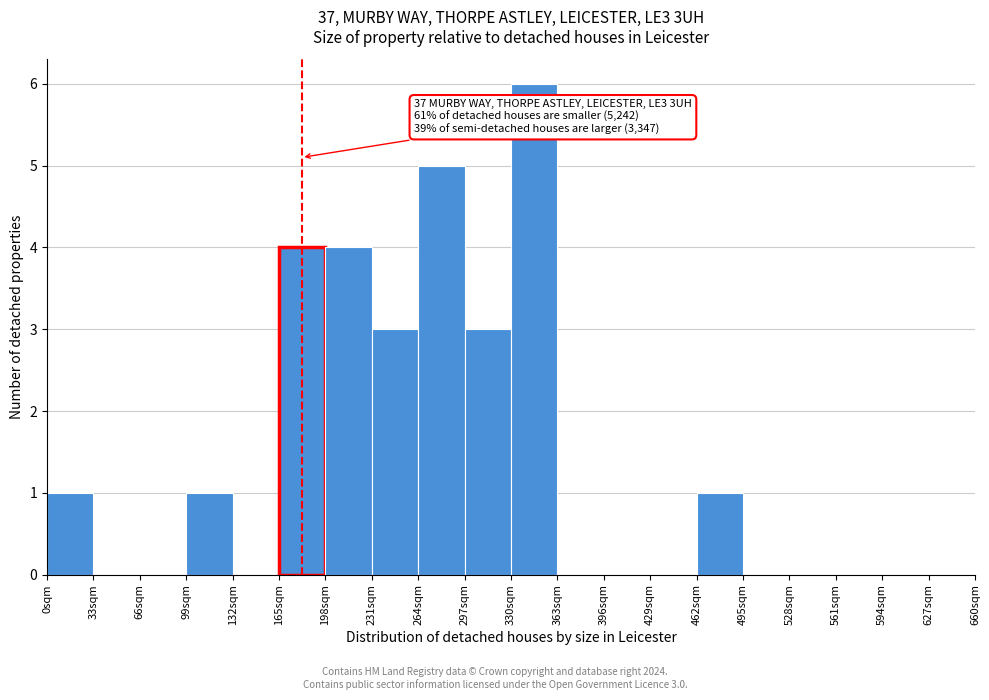

Over which range of the x-axis is the bar tallest?

330 to 363